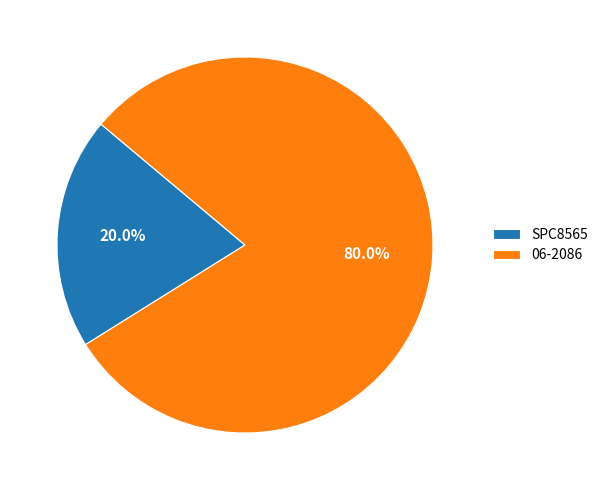

Is it true that SPC8565 is 31% of the pie?

False